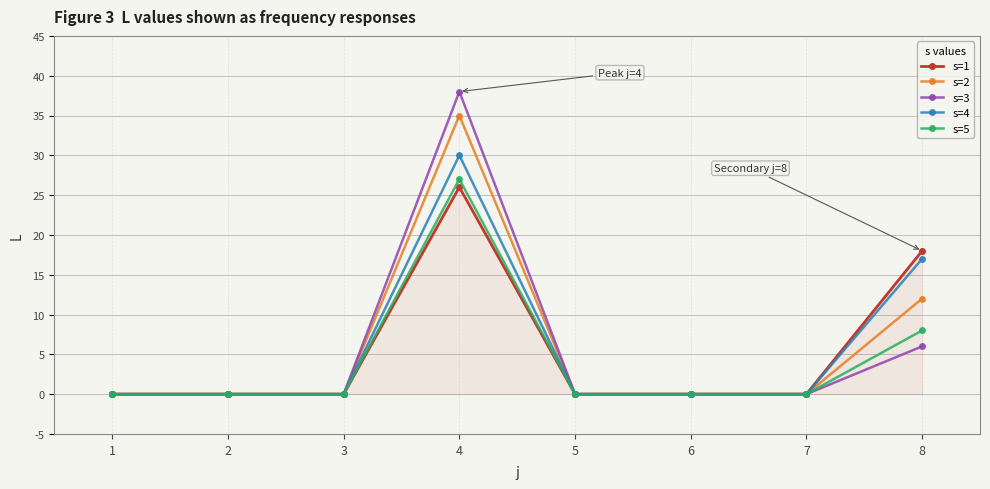

What is the total value across all series at 8?

61